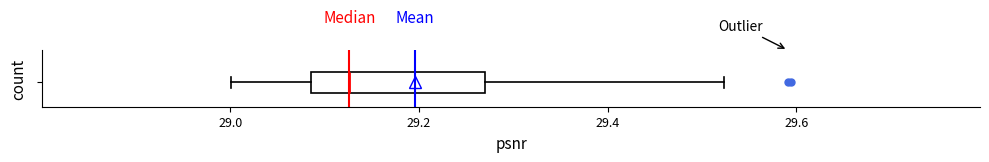

Where does the median line of the box sit on the x-axis? The values are not printed on the chart, so give them approximately, as read against the axis.

29.12